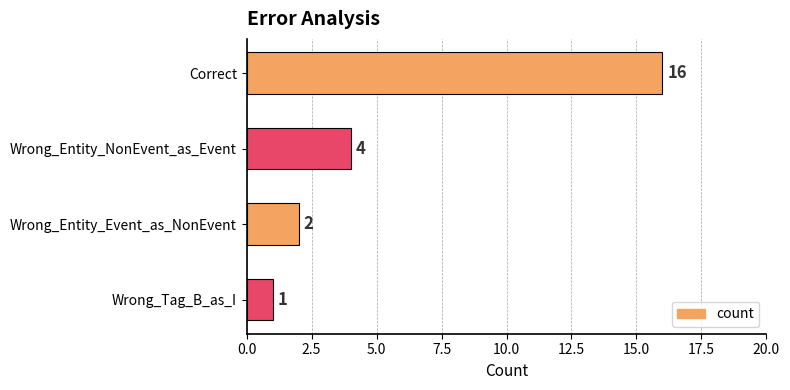

What position from the bottom is Wrong_Entity_Event_as_NonEvent?

2